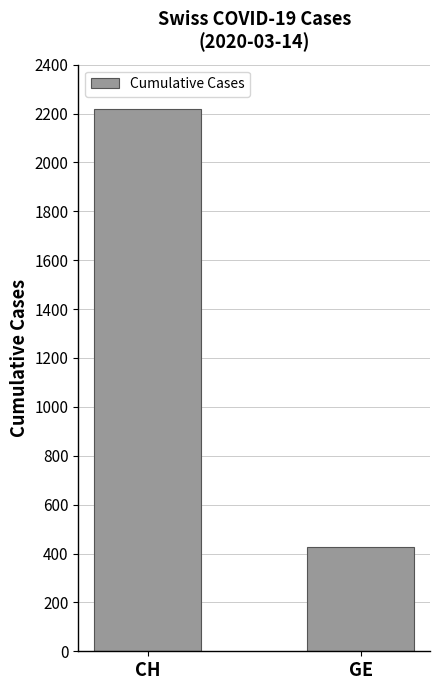

True or false: the data shows 2220 at CH.

True